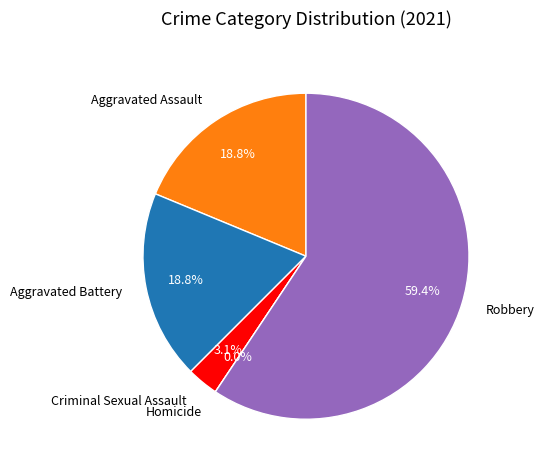

Which category has the biggest portion of the pie?

Robbery